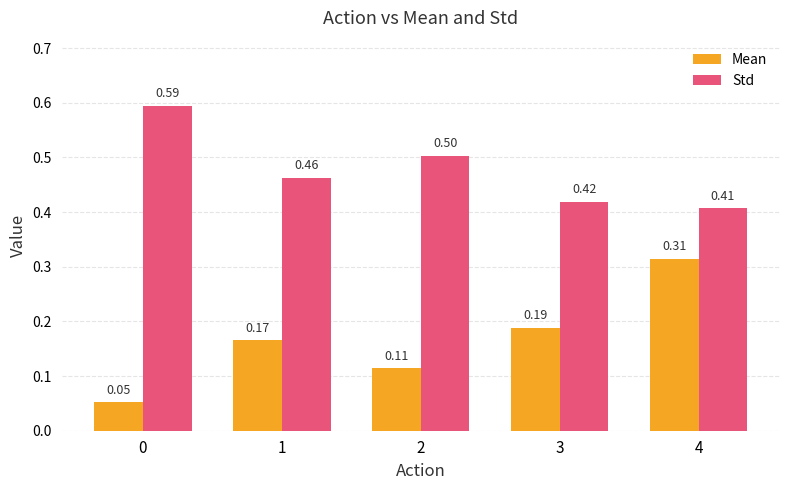

What is the average value of the Std series?

0.5